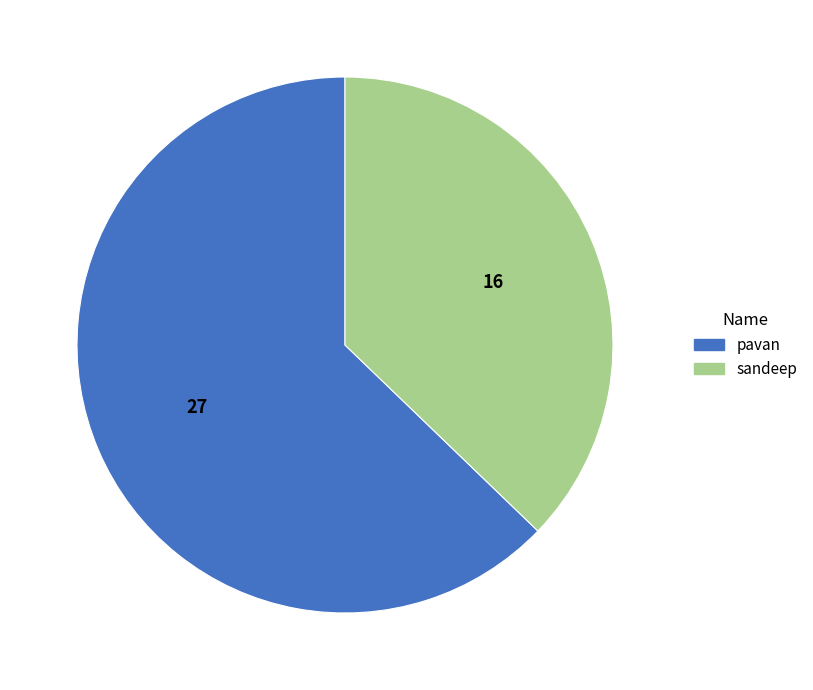

What is the smallest slice in the pie chart?

sandeep